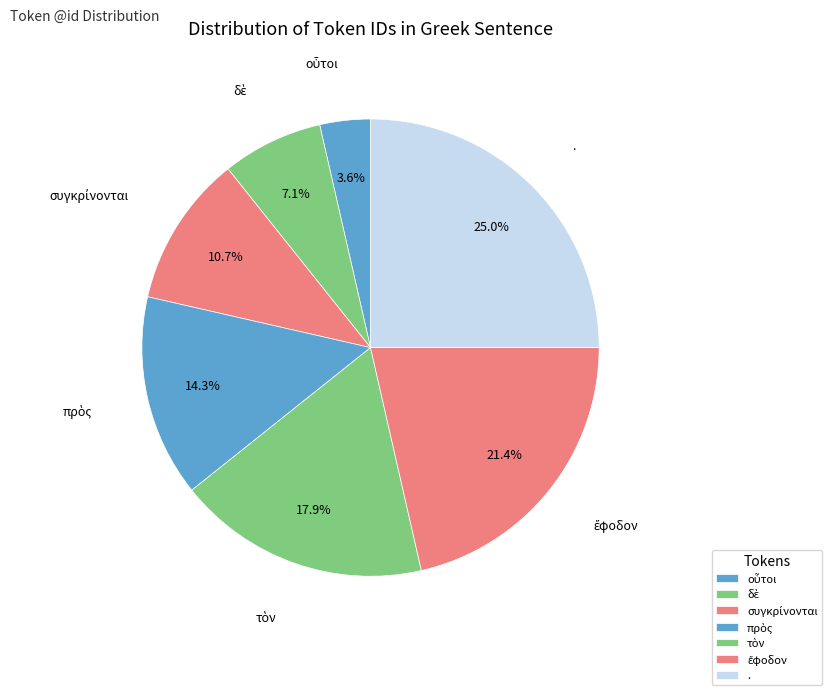

Which category has the biggest portion of the pie?

.